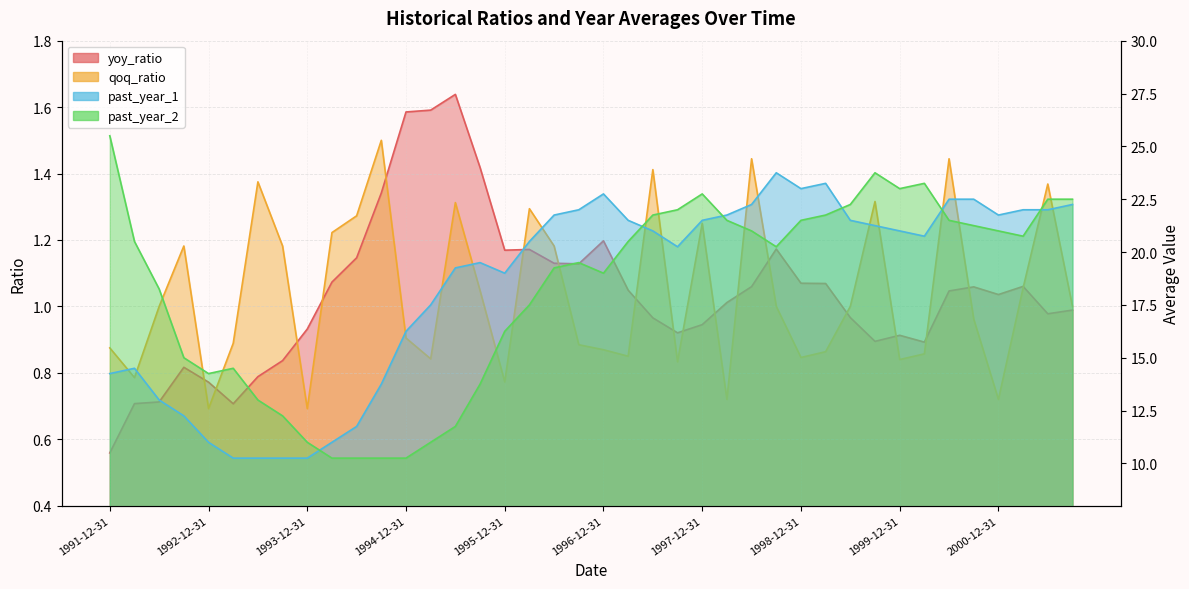

What is the label of the 14th point from the right?

1998-06-30